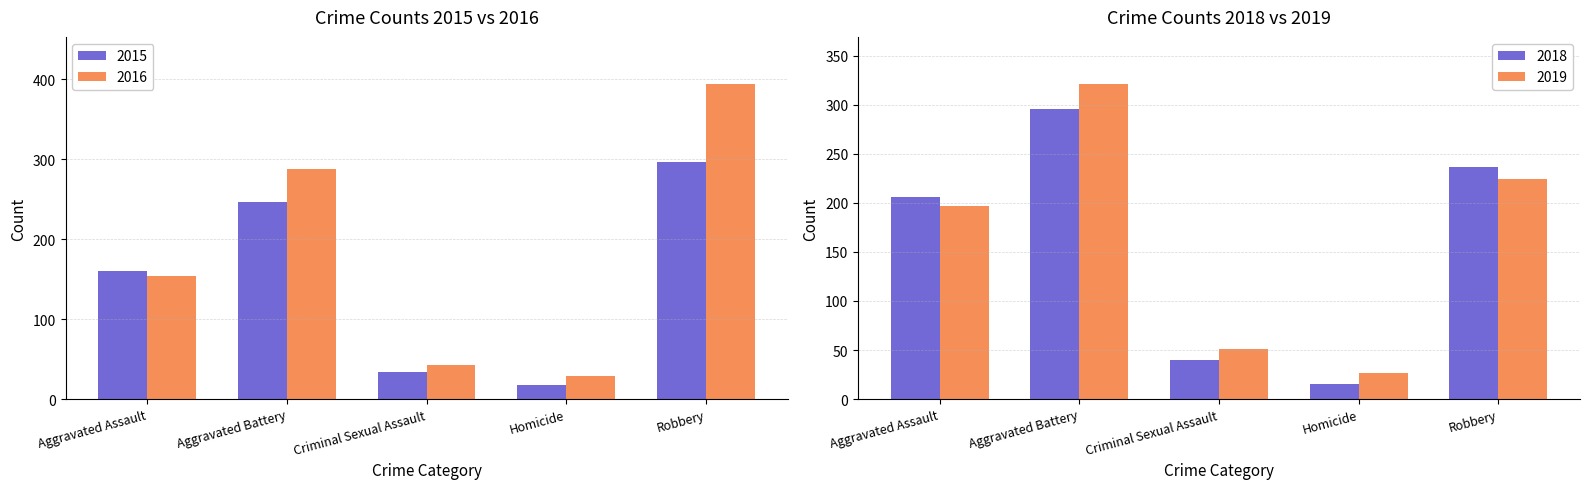

At Criminal Sexual Assault, list the series in order from largest to smallest.

2019, 2016, 2018, 2015